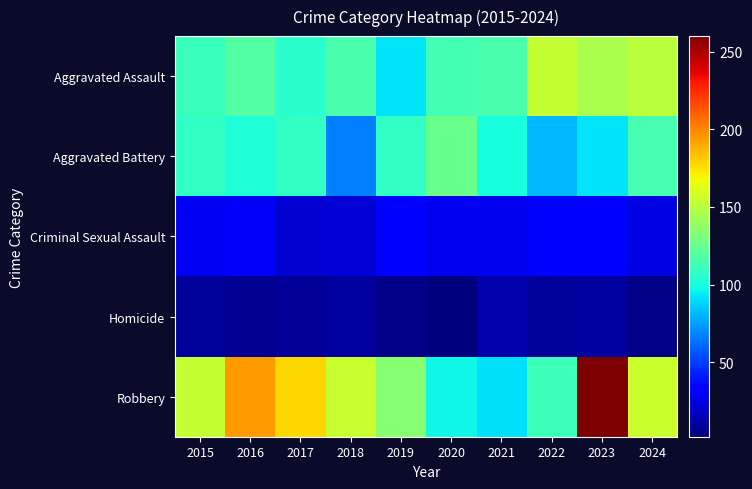

Rank the series by their maximum value, from highest to lowest.

Robbery, Aggravated Assault, Aggravated Battery, Criminal Sexual Assault, Homicide